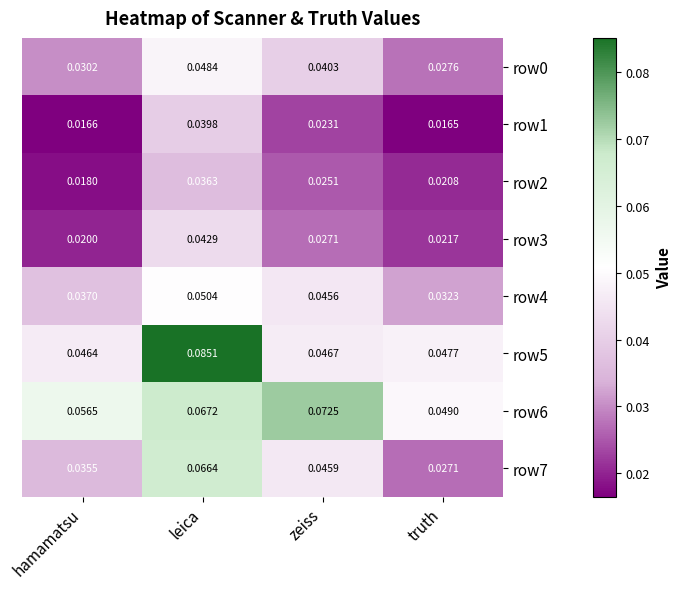

At how many categories does at least one series exceed 0?

4